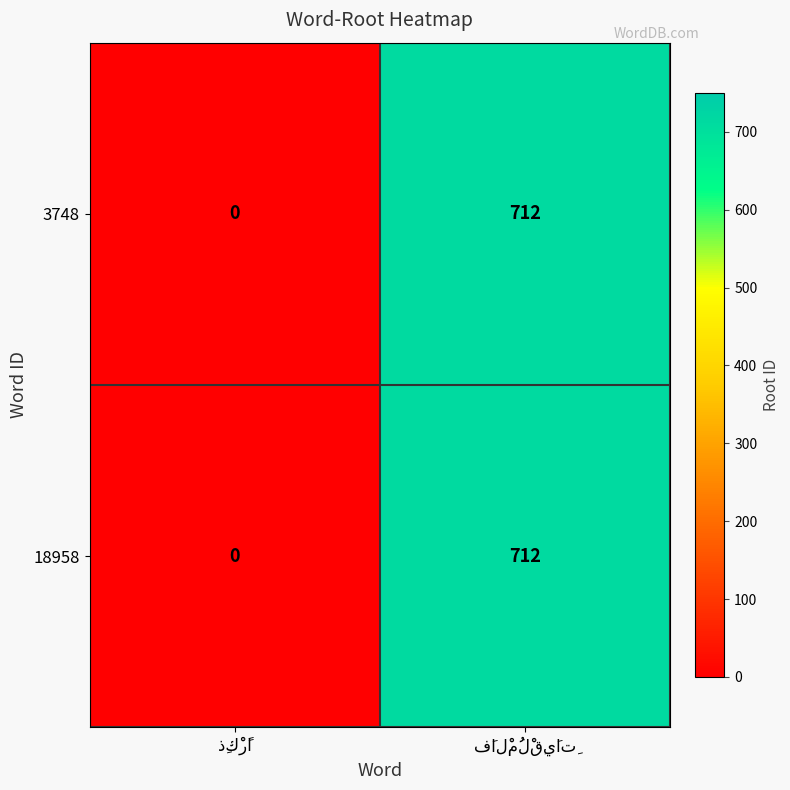

What is the difference between the maximum and minimum values in the 3748 series?

712